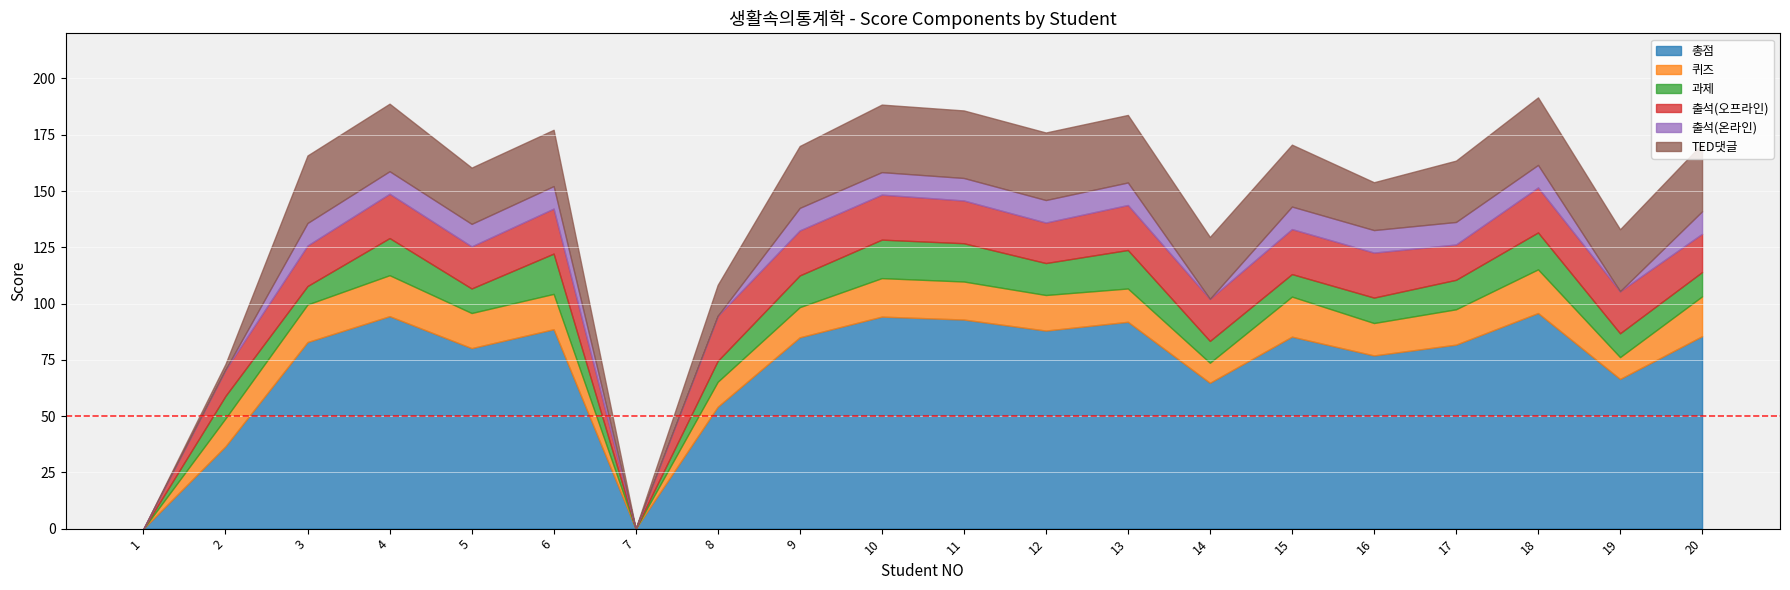

What is the value of the 총점 point at the 6th from the left?

88.6